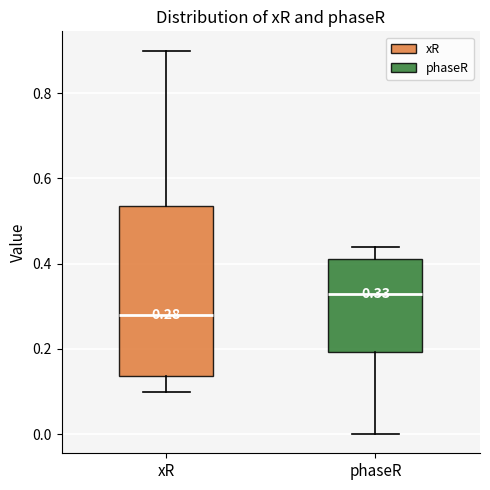

Which box is the tallest, from its lower edge to its upper edge?

xR